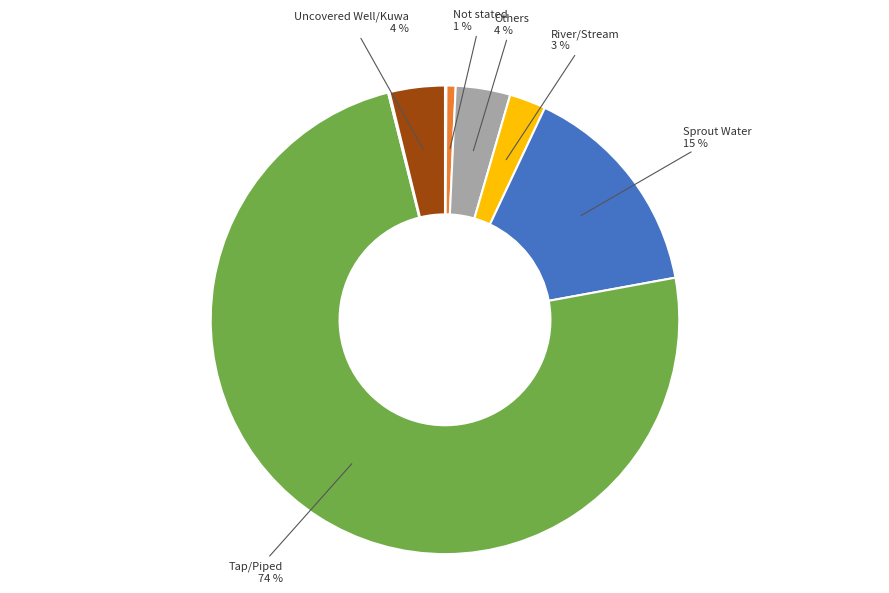

Does any single category account for the majority?

Yes